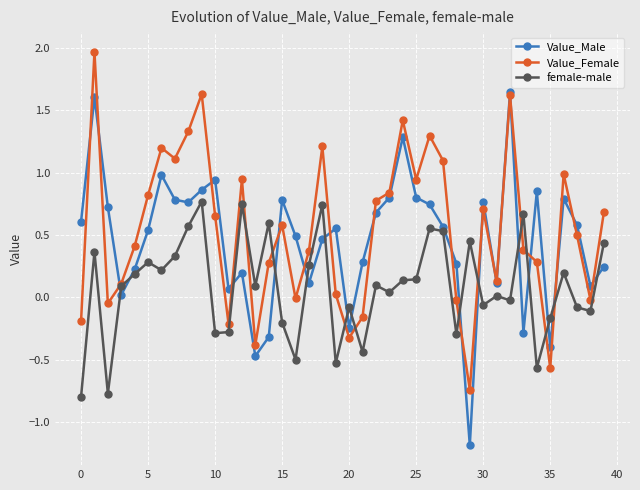

Count the number of categories in the chart.

40